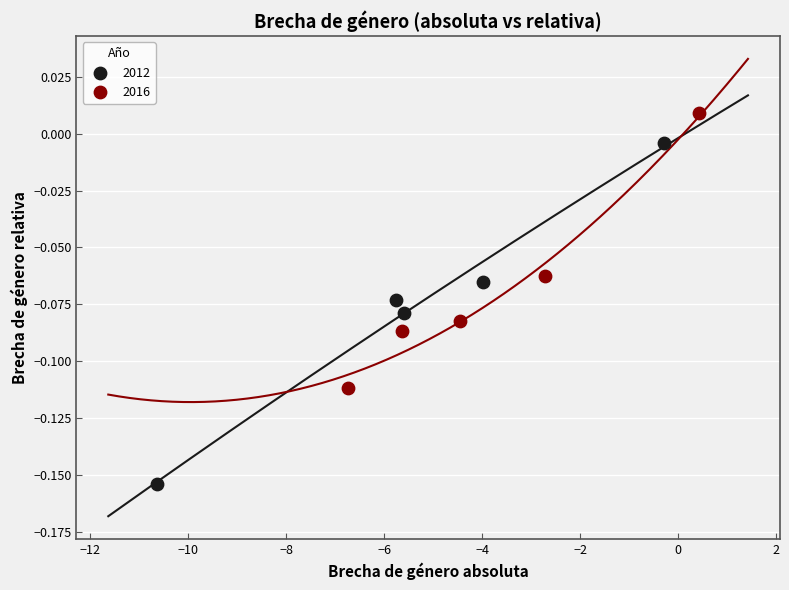

Which series reaches the maximum Y coordinate?

2016